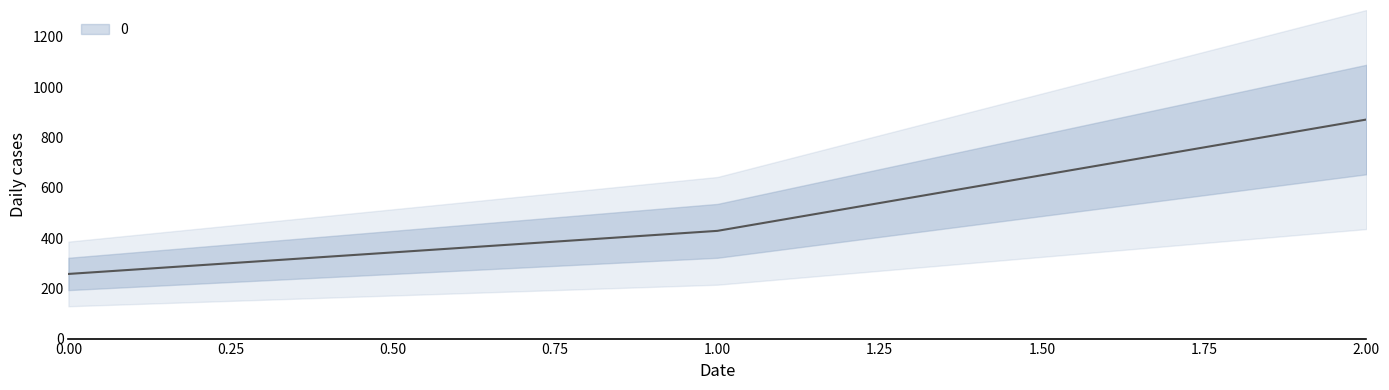

Where does the data first go above 428?

1